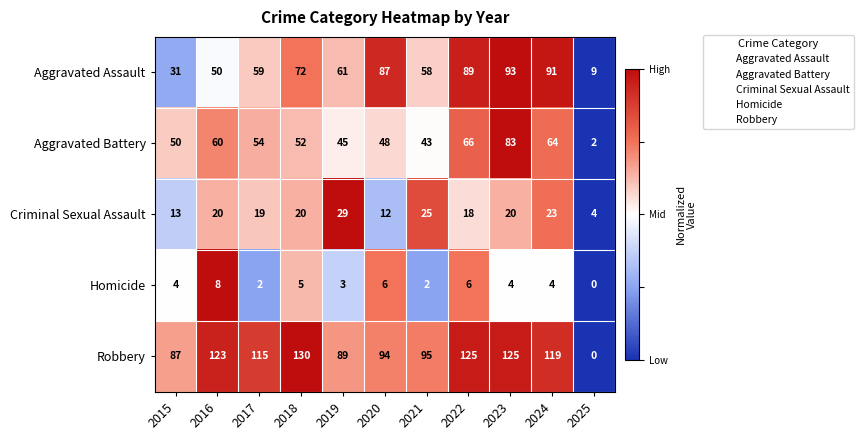

Which series changed the most between 2015 and 2021?

Aggravated Assault